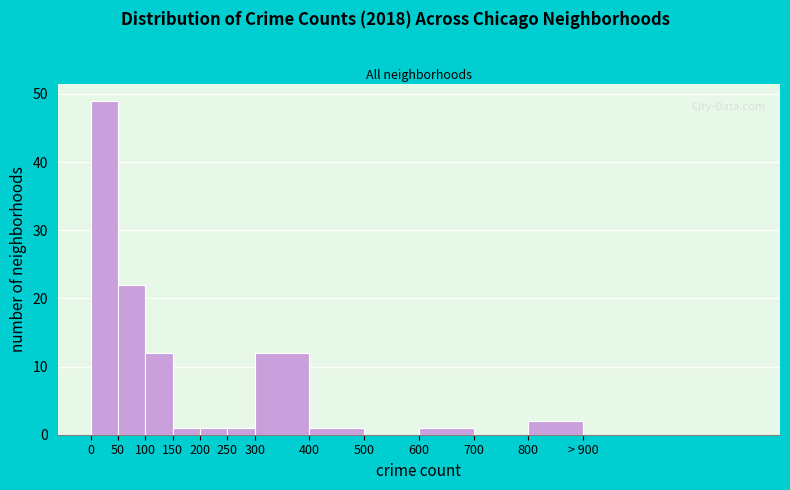

Reading left to right, what are all the values shown in this chart?

0=49	50=22	100=12	150=1	200=1	250=1	300=12	400=1	500=0	600=1	700=0	800=2	> 900=0